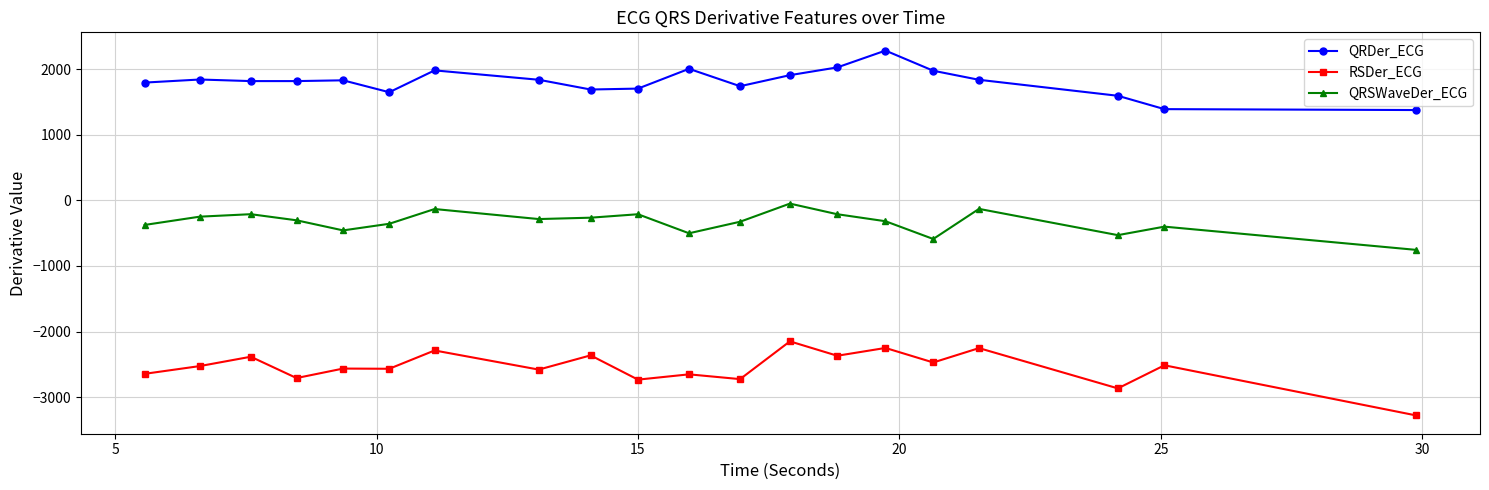

What is the value of the QRSWaveDer_ECG point at the 6th from the left?

-358.1